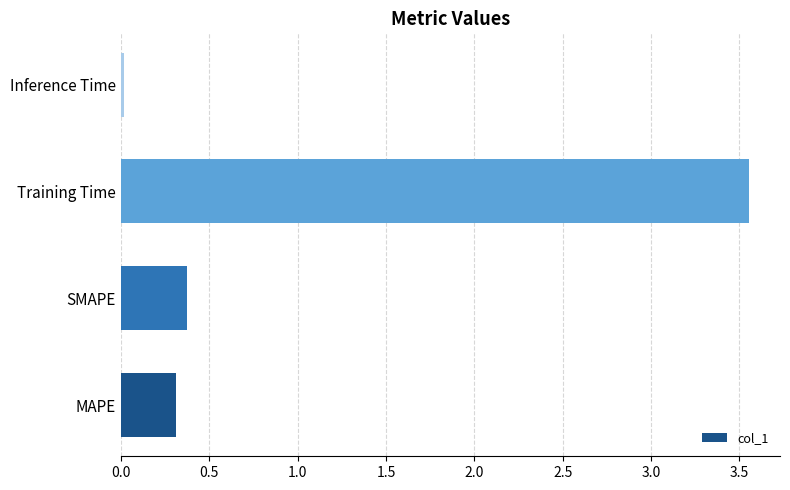

Between Inference Time and MAPE, which is larger?

MAPE